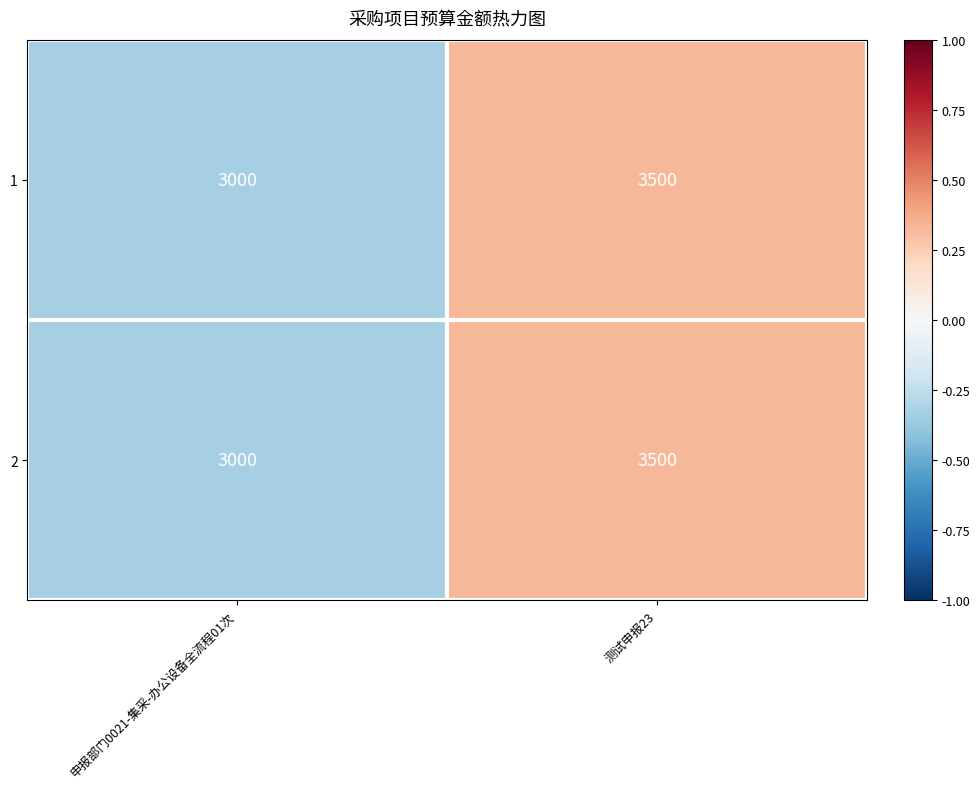

The value of 1 at 测试申报23 is 3500. True or false?

True